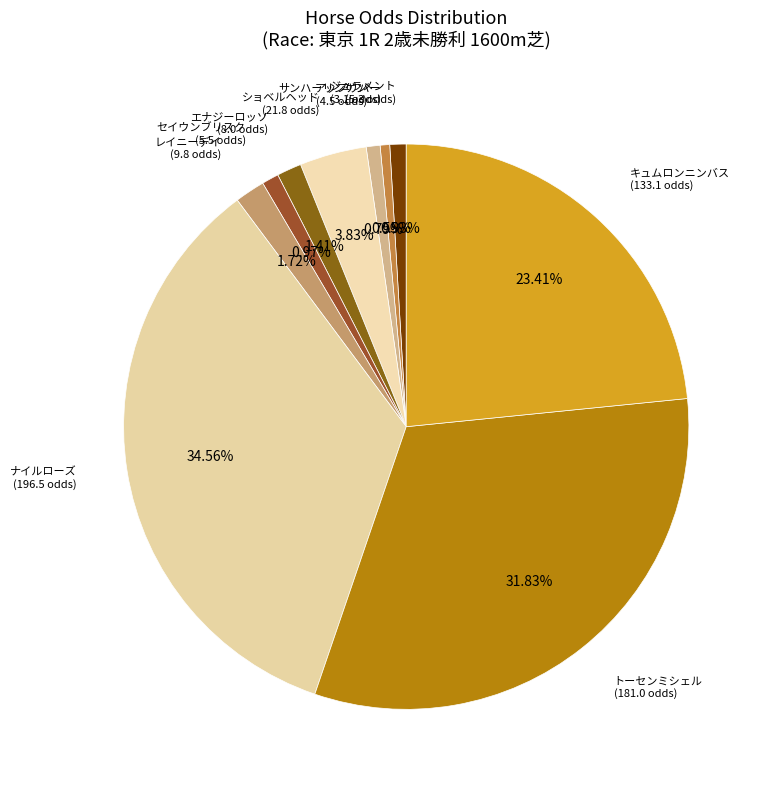

Combined, do セイウンブリスク (5.5 odds) and ショベルヘッド (21.8 odds) account for over 50%?

No